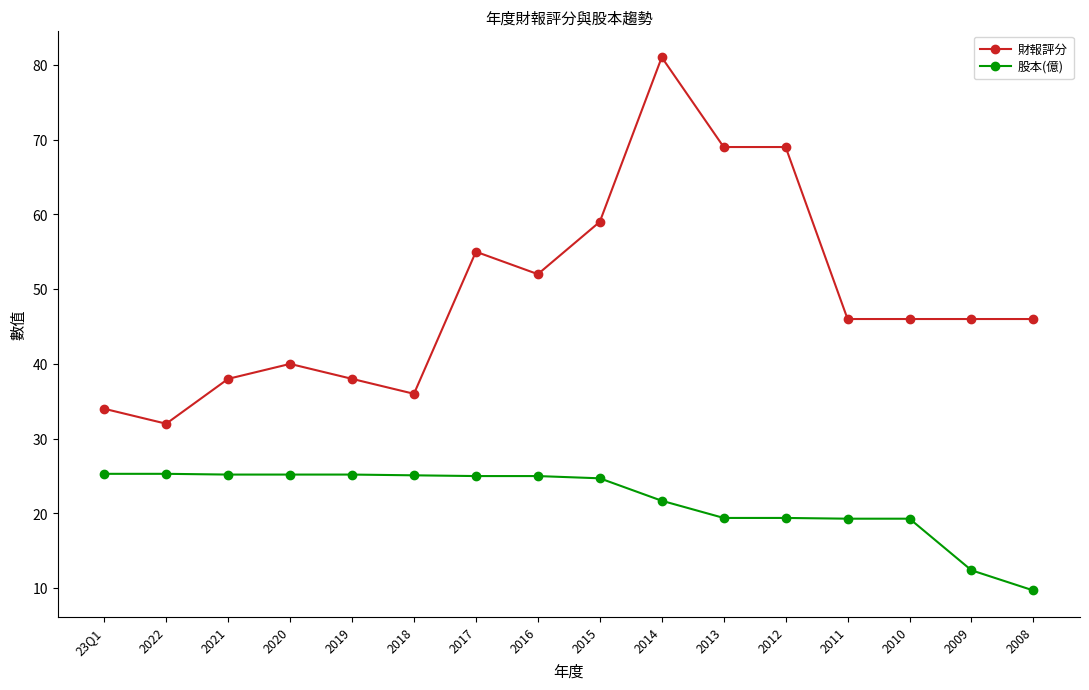

How many data points does each series have?

16